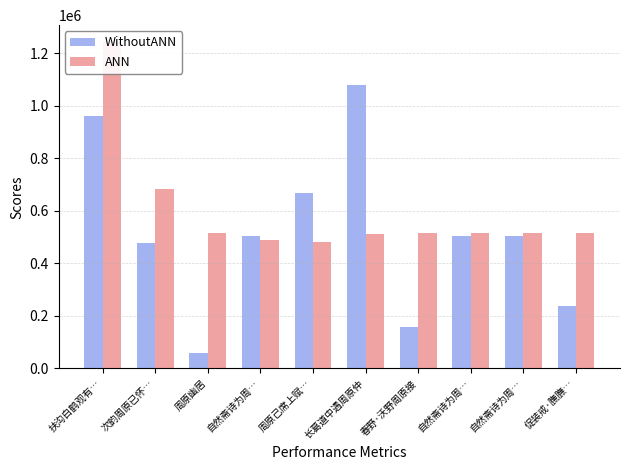

List the labels in order of WithoutANN value, smallest first.

周原幽居, 春野·沃野周原接, 促装戒·膴膴…, 次韵周原已怀…, 自然斋诗为周…, 自然斋诗为周…, 自然斋诗为周…, 周原己席上赋…, 扶沟白鹤观有…, 长葛道中遇周原仲